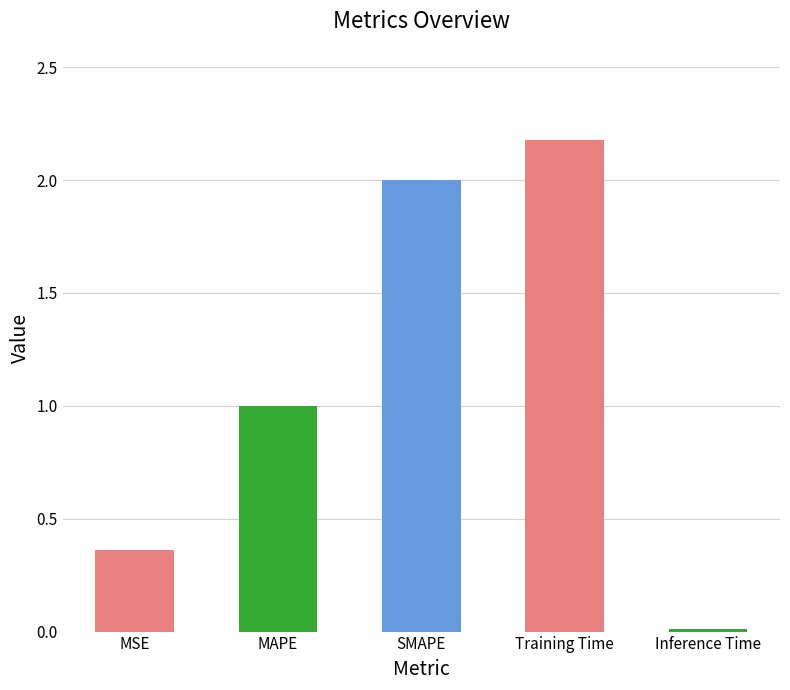

At which label does the data first exceed 1?

MAPE